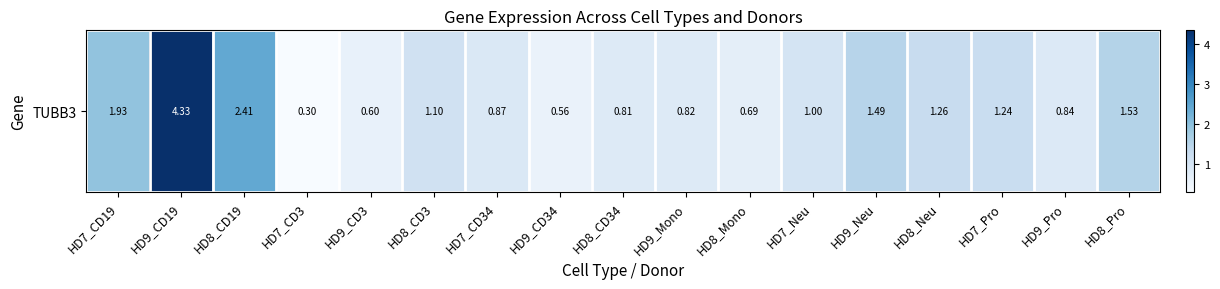

True or false: the data shows 0.4 at HD7_CD3.

False